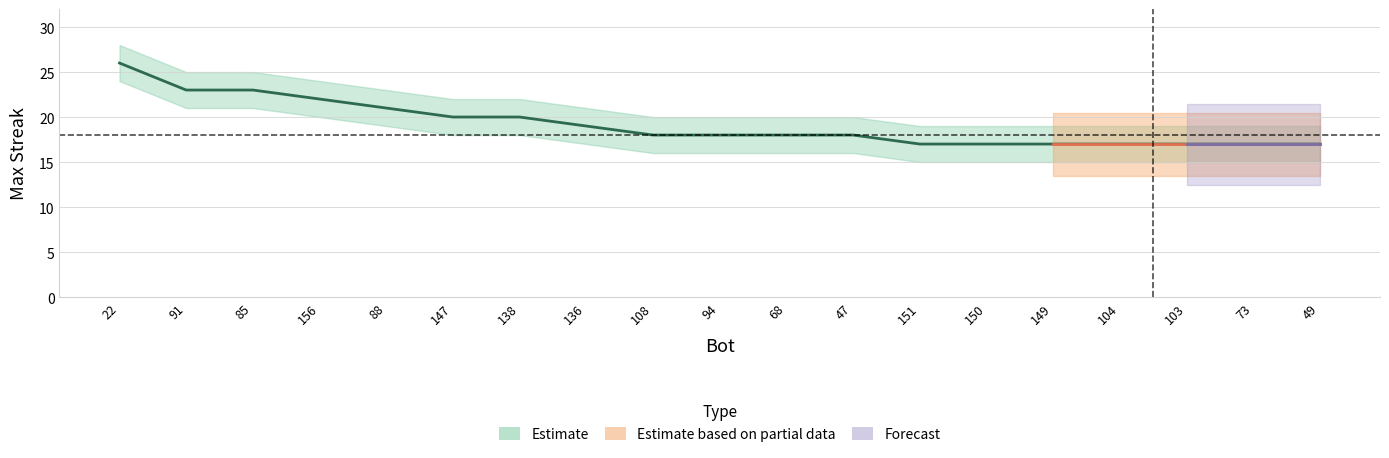

Rank the categories by lower value from lowest to highest.

151, 150, 149, 104, 103, 73, 49, 108, 94, 68, 47, 136, 147, 138, 88, 156, 91, 85, 22